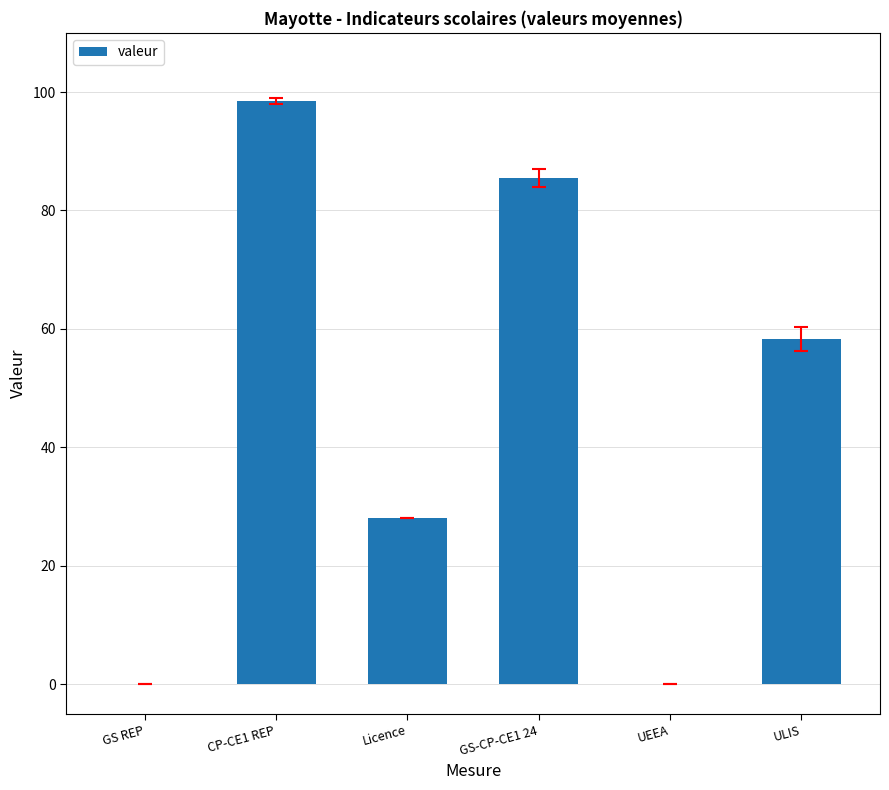

Between GS-CP-CE1 24 and CP-CE1 REP, which is larger?

CP-CE1 REP